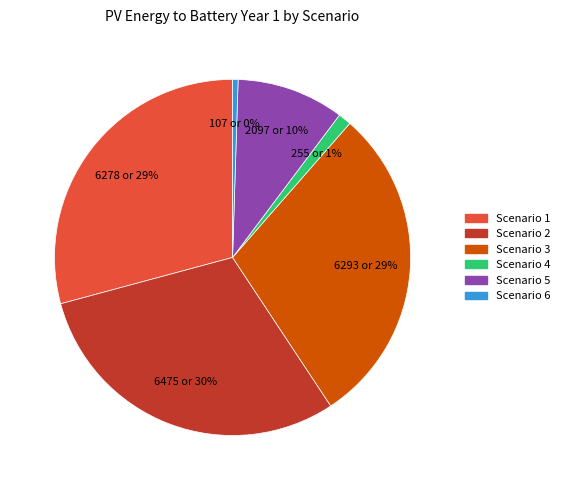

Count the number of slices in the pie.

6